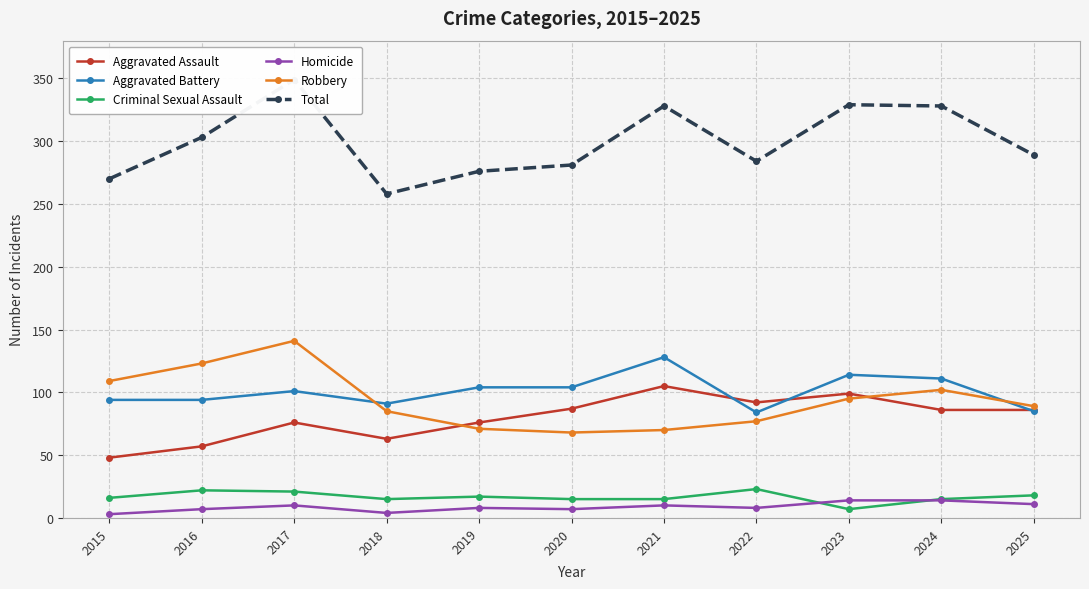

Is the value of Robbery at 2025 greater than the value of Homicide at 2020?

Yes